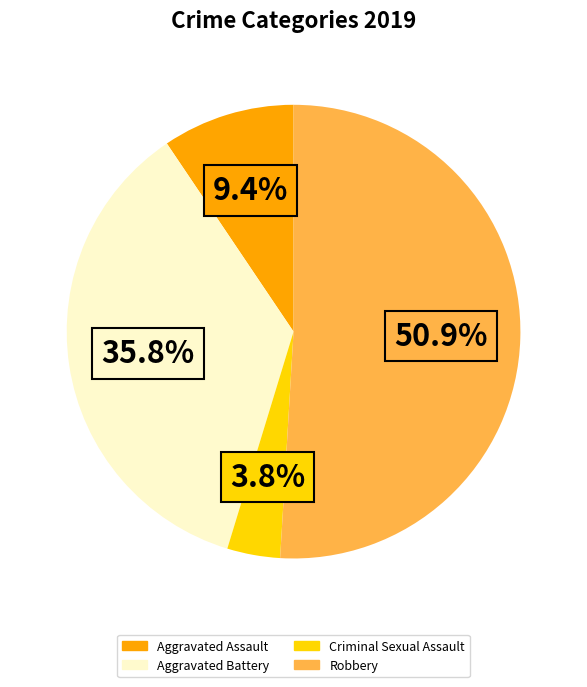

Does any single category account for the majority?

Yes